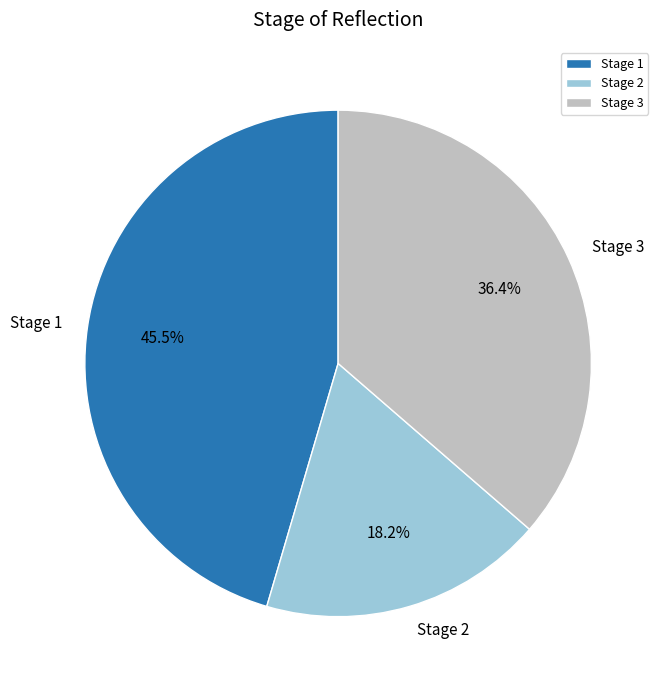

How many segments does this pie chart have?

3